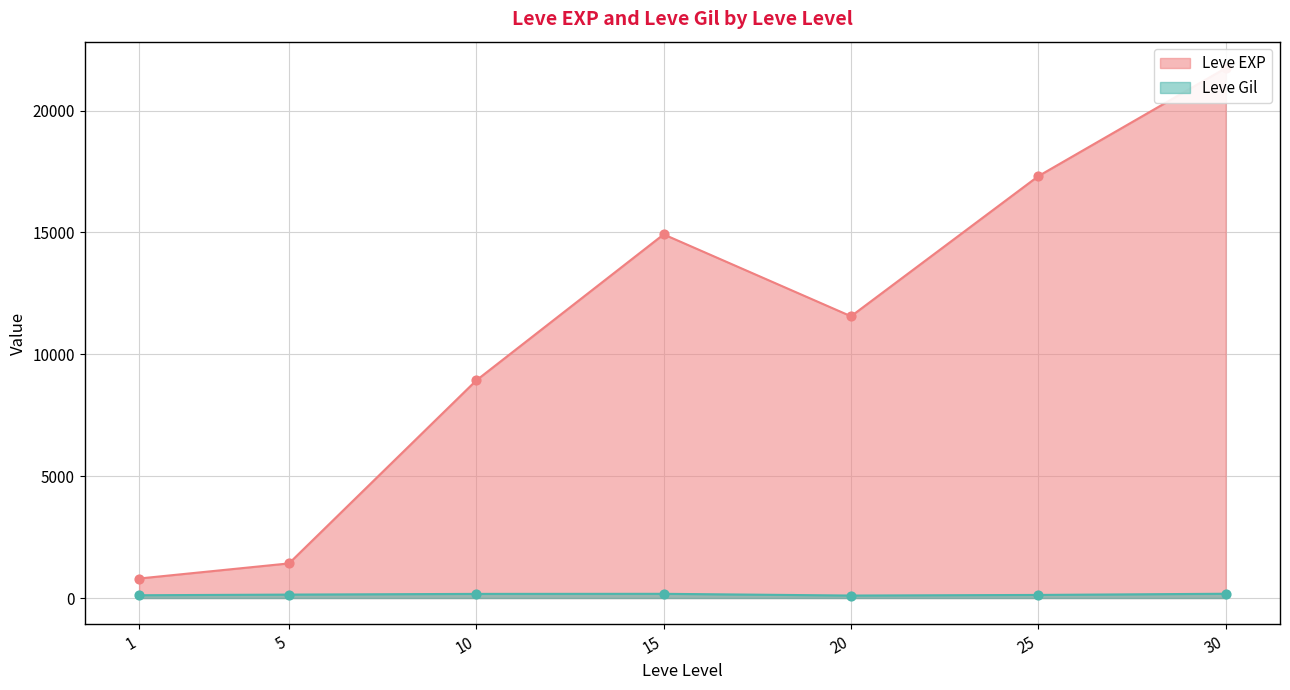

Which series has the widest spread of Y values?

Leve EXP